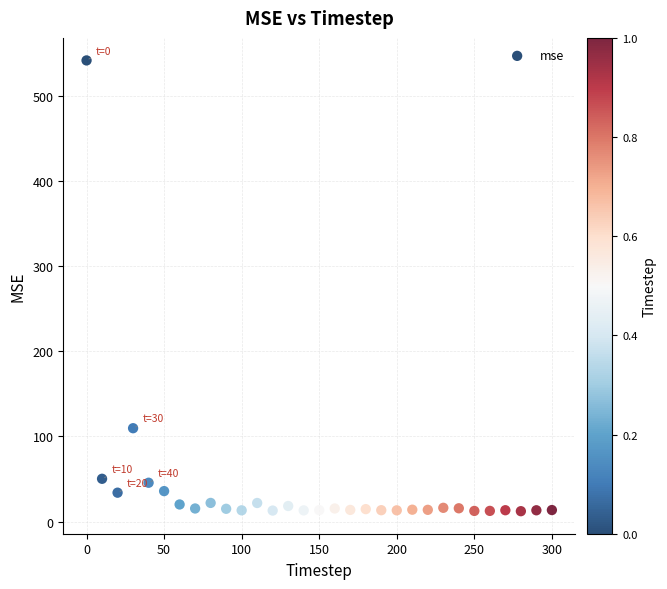

What is the range of X values (max minus min)?

300.0